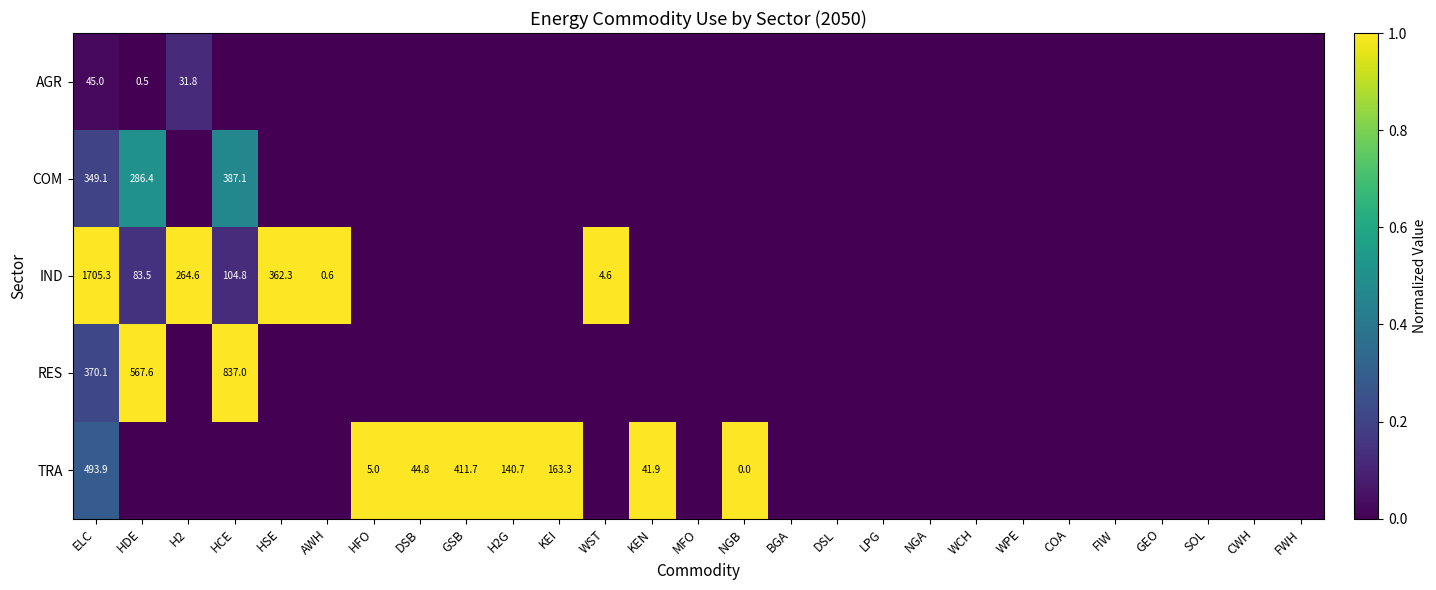

What is the difference between the RES values at HCE and ELC?

466.9